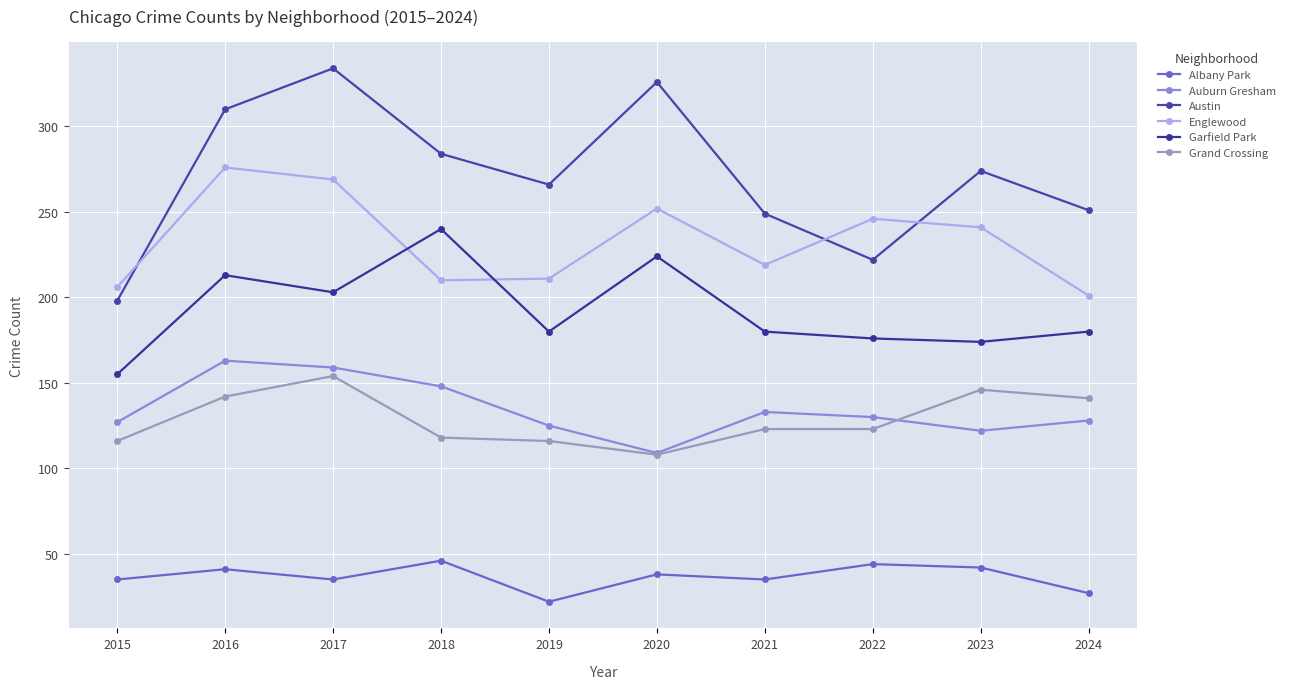

What is the total value across all series at 2024?

928